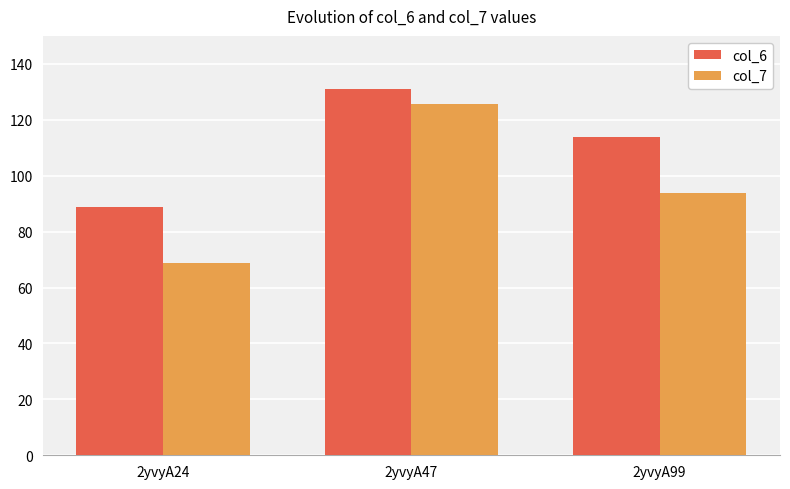

The value of col_6 at 2yvyA24 is 88.9. True or false?

True